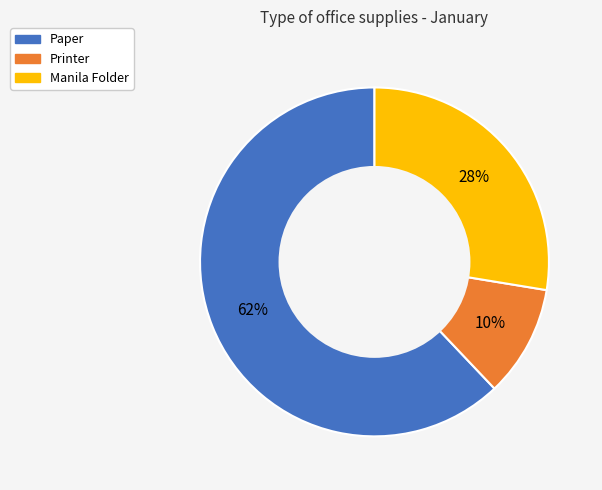

How many slices are in this pie chart?

3